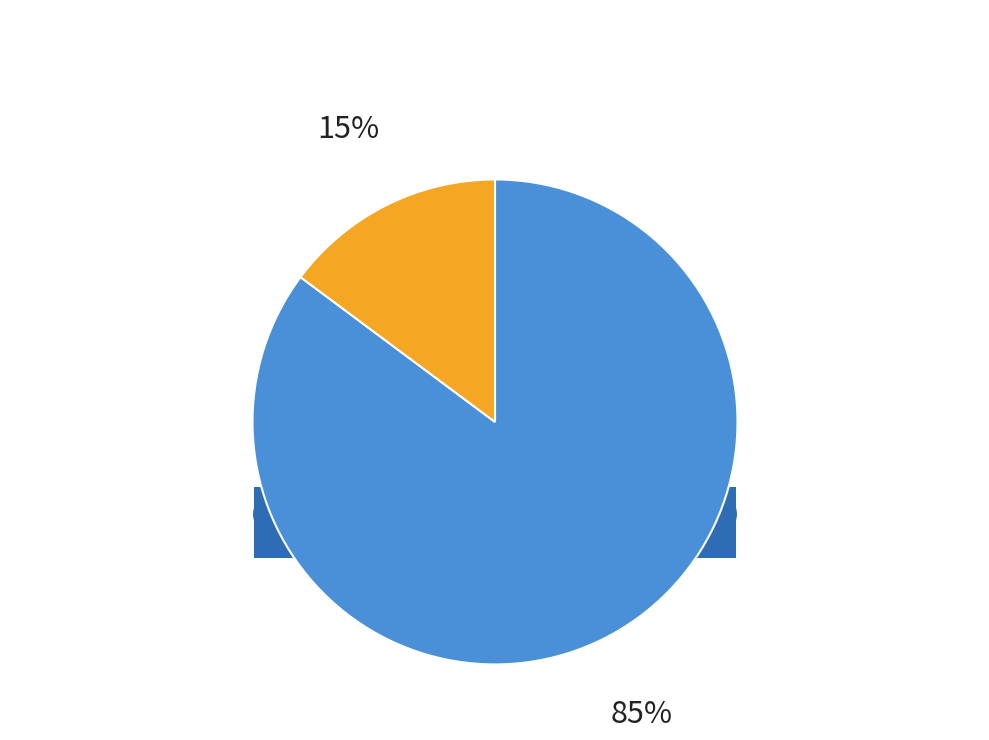

To the nearest percent, what portion does Weighted Average represent?

15%